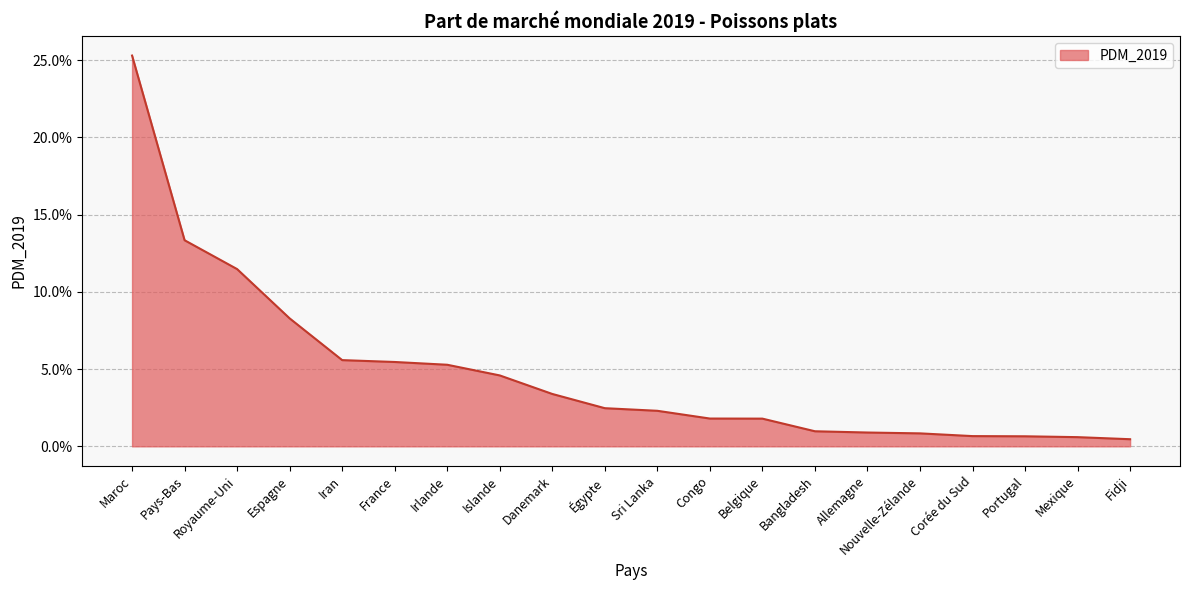

True or false: the data shows 0.3 at Maroc.

True